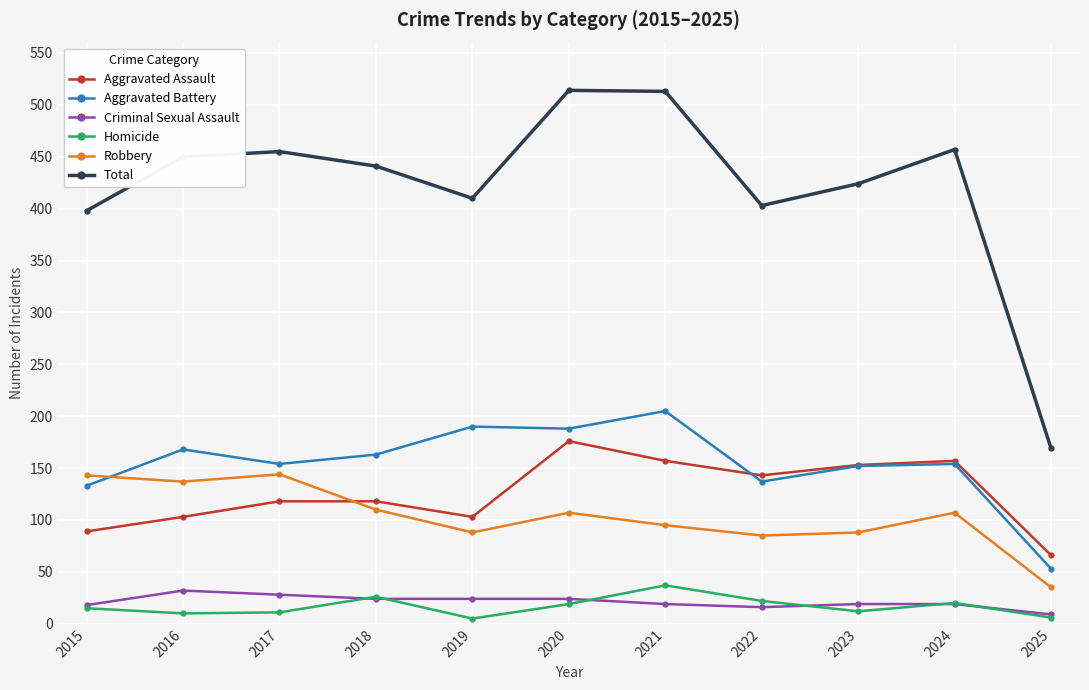

What is the approximate value of Total at 2018, to the nearest 5?

440